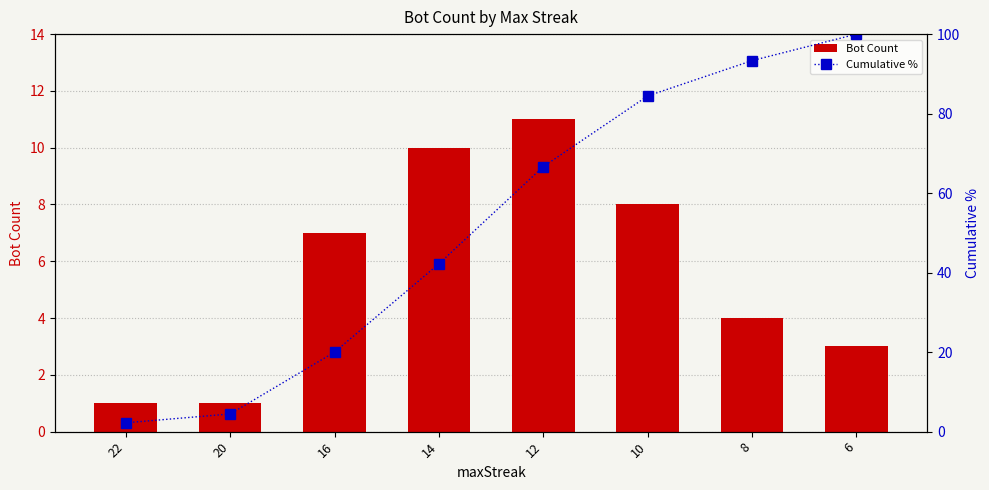

Does the chart contain any negative values?

No